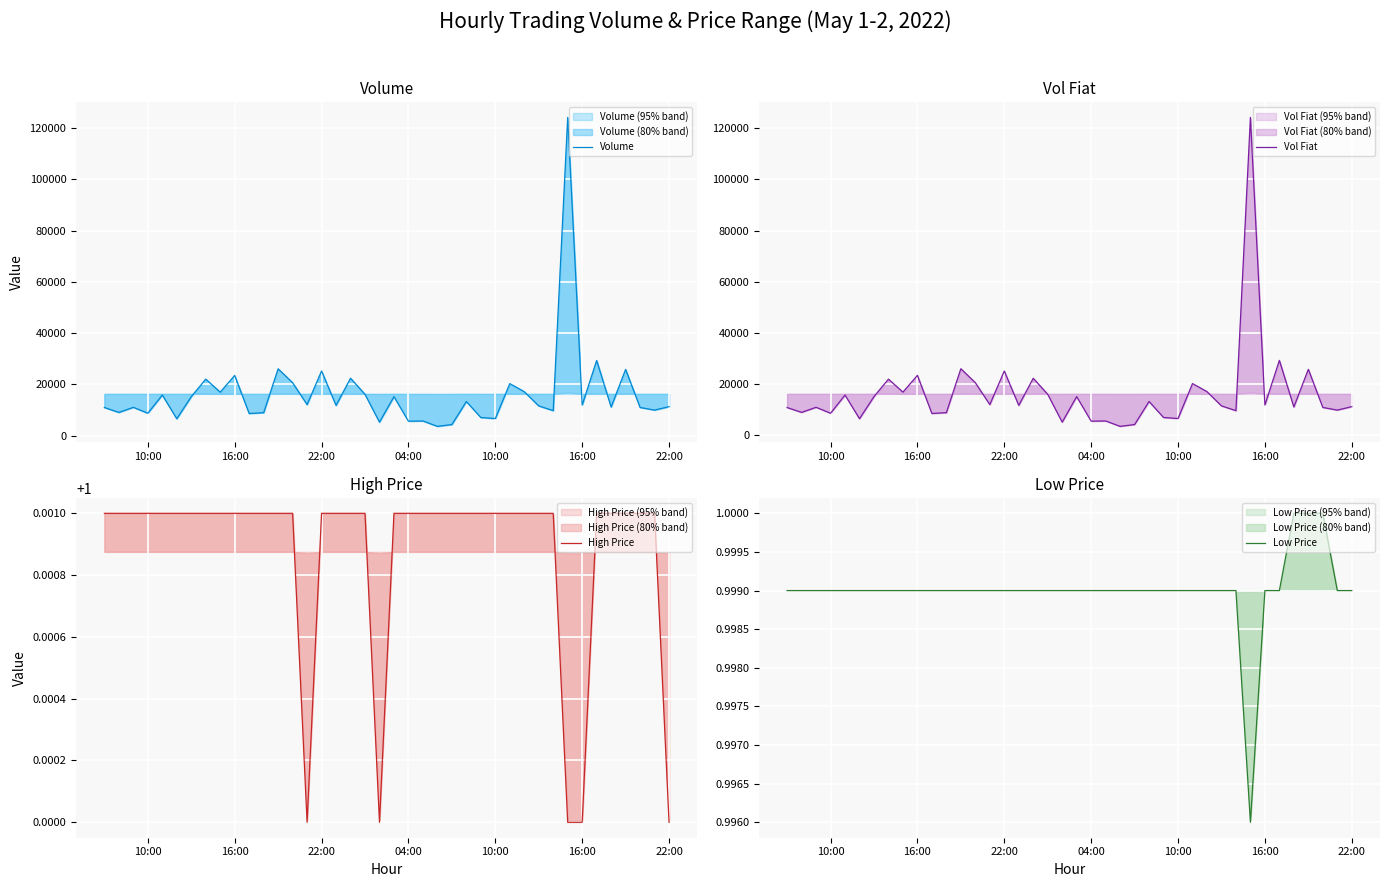

At how many categories does at least one series exceed 18338?

10